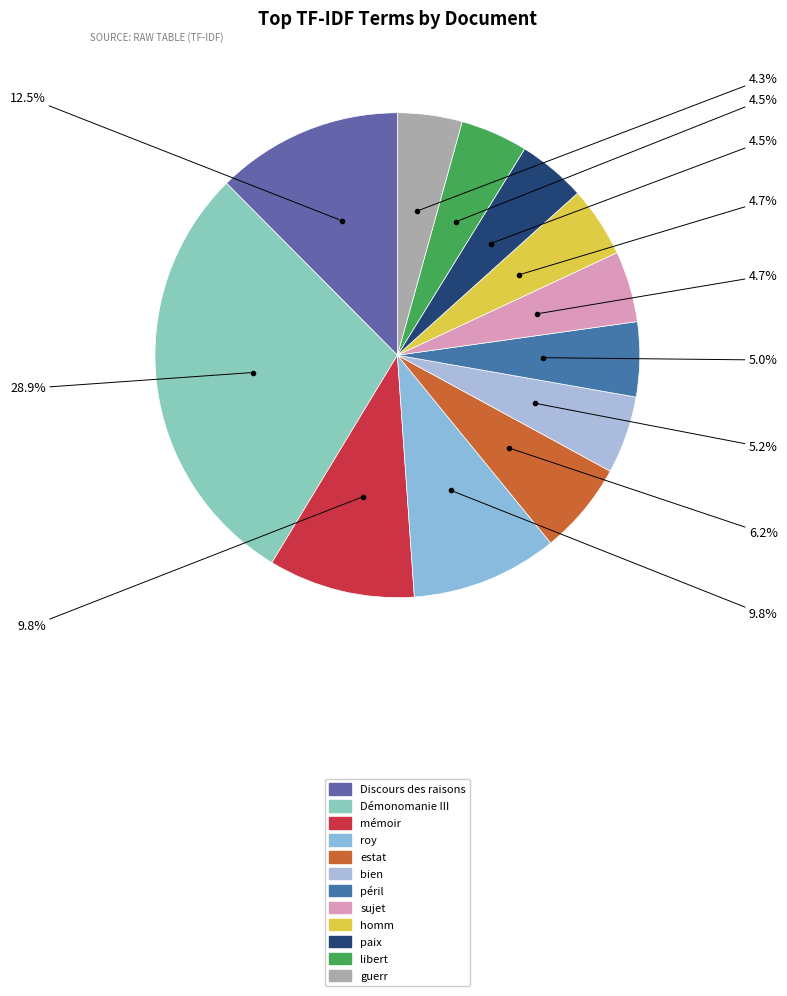

Count the number of slices in the pie.

12